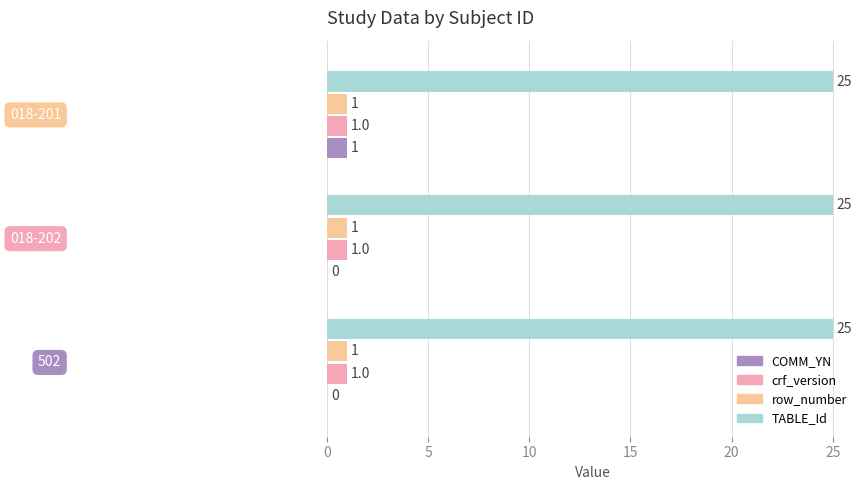

What is the sum of all TABLE_Id values?

75